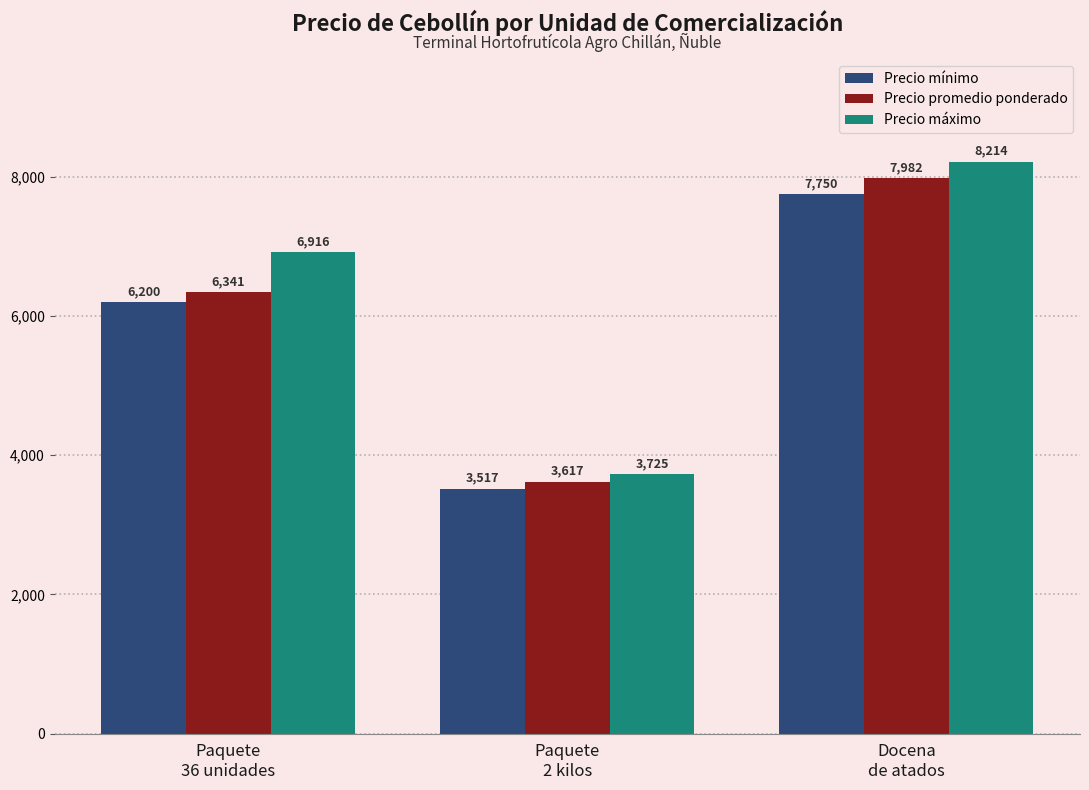

How many groups of bars are there?

3